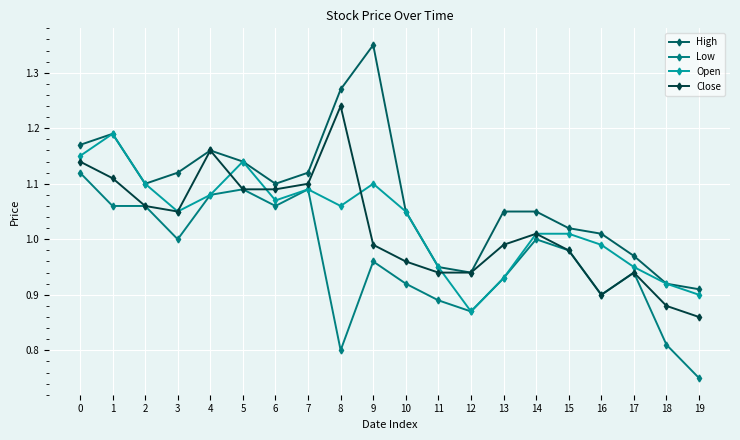

True or false: Low and High intersect in this chart.

False